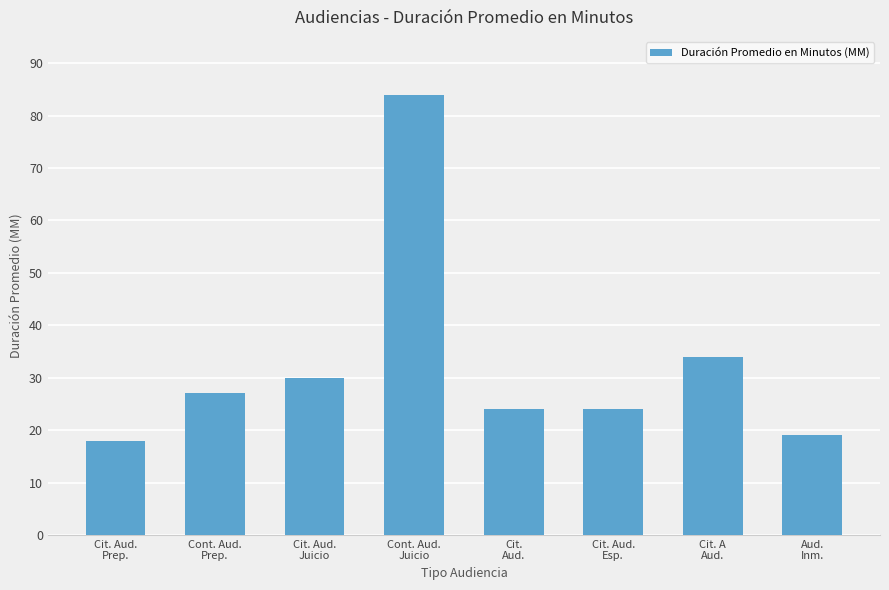

Reading right to left, extract all data points from this chart.

19	34	24	24	84	30	27	18